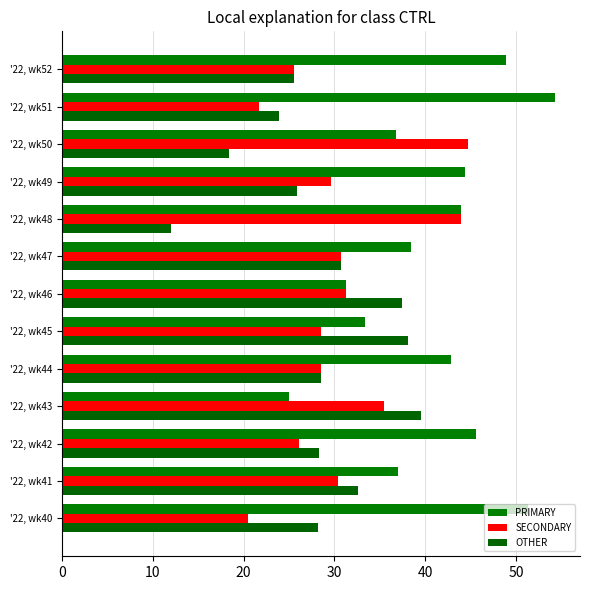

How many categories are shown in the chart?

13